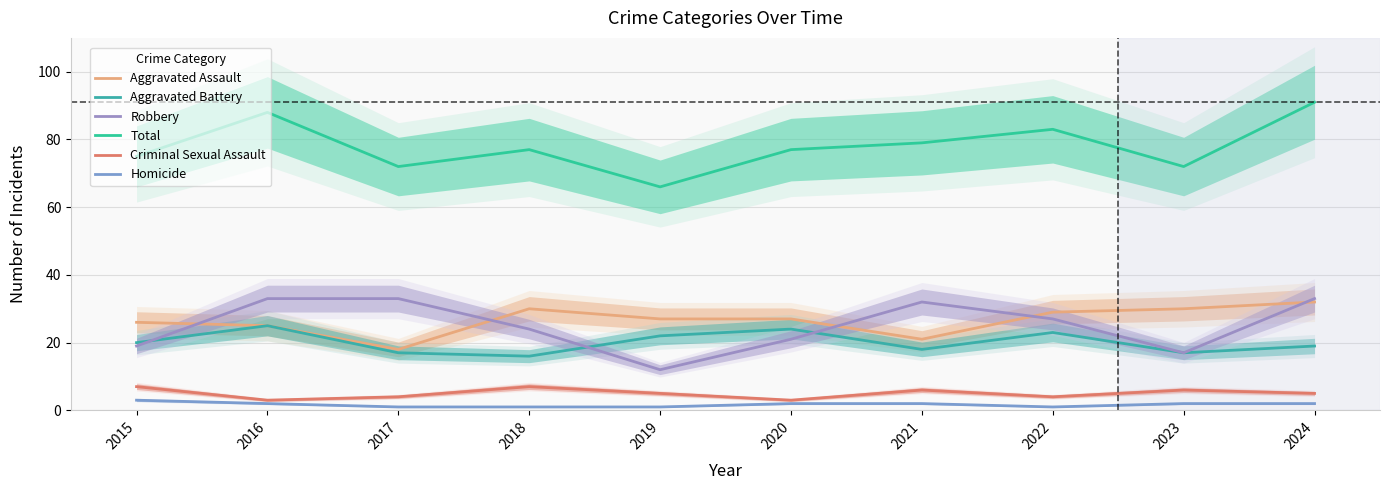

How many values in the Criminal Sexual Assault series are below 5?

4